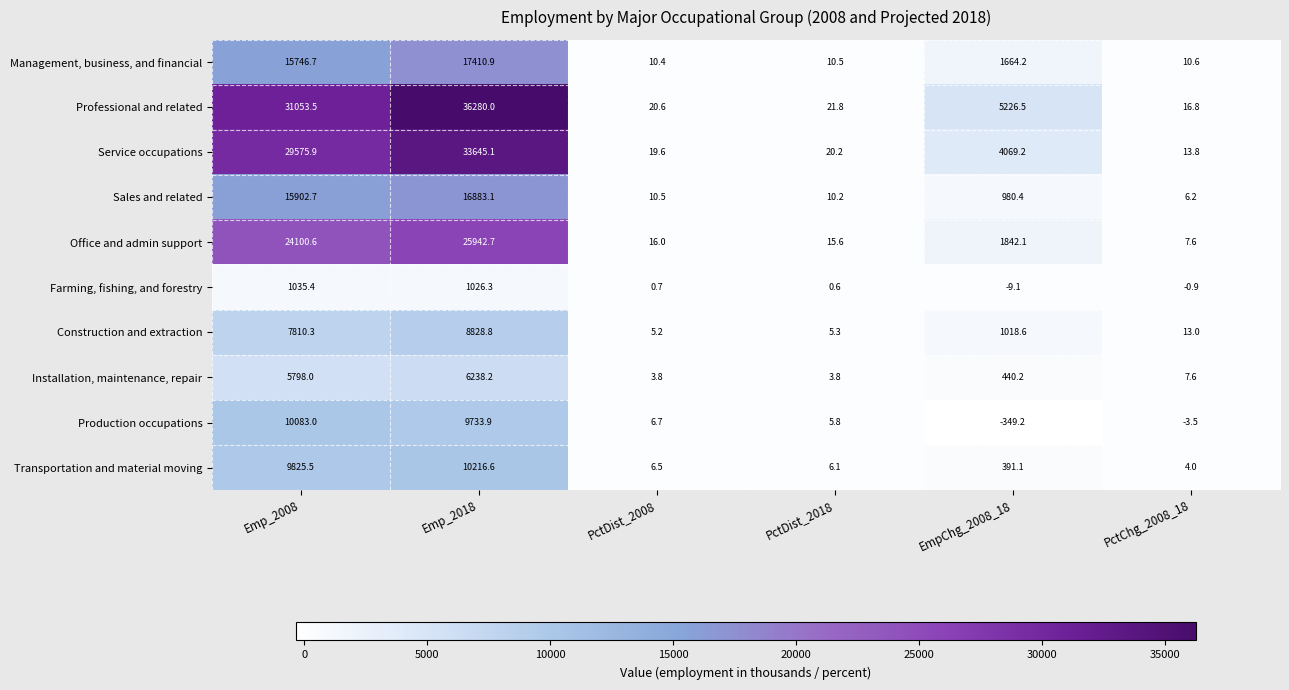

List the labels in order of Office and admin support value, largest first.

Emp_2018, Emp_2008, EmpChg_2008_18, PctDist_2008, PctDist_2018, PctChg_2008_18